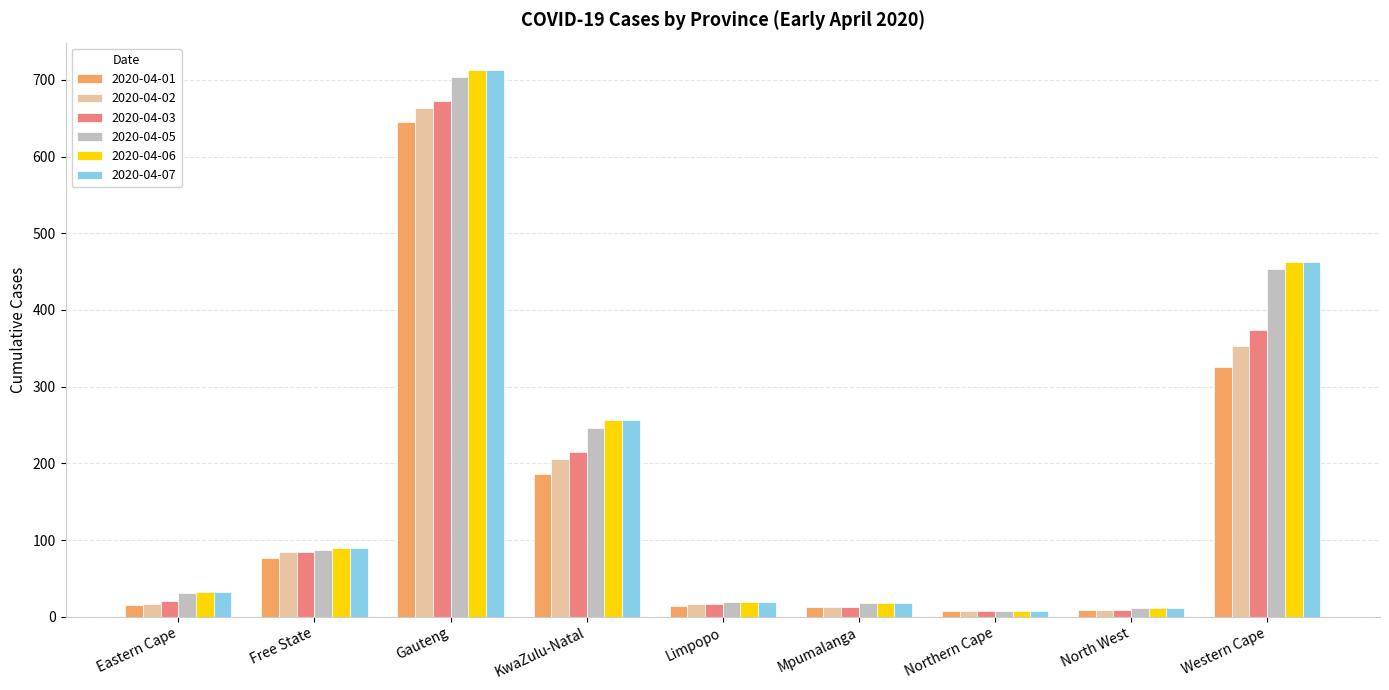

Where is 2020-04-03 nearest to the value 339?

Western Cape